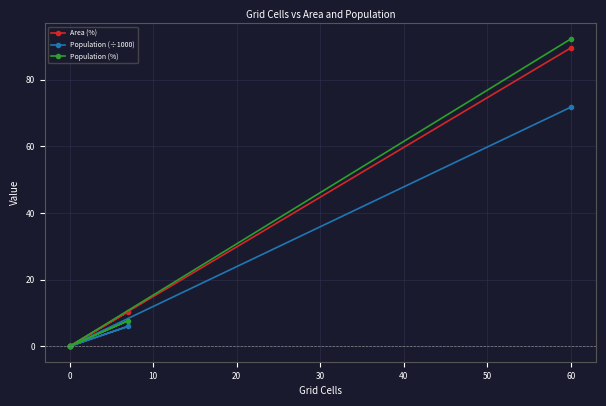

The value of Population (%) at 0 is 0.0. True or false?

True